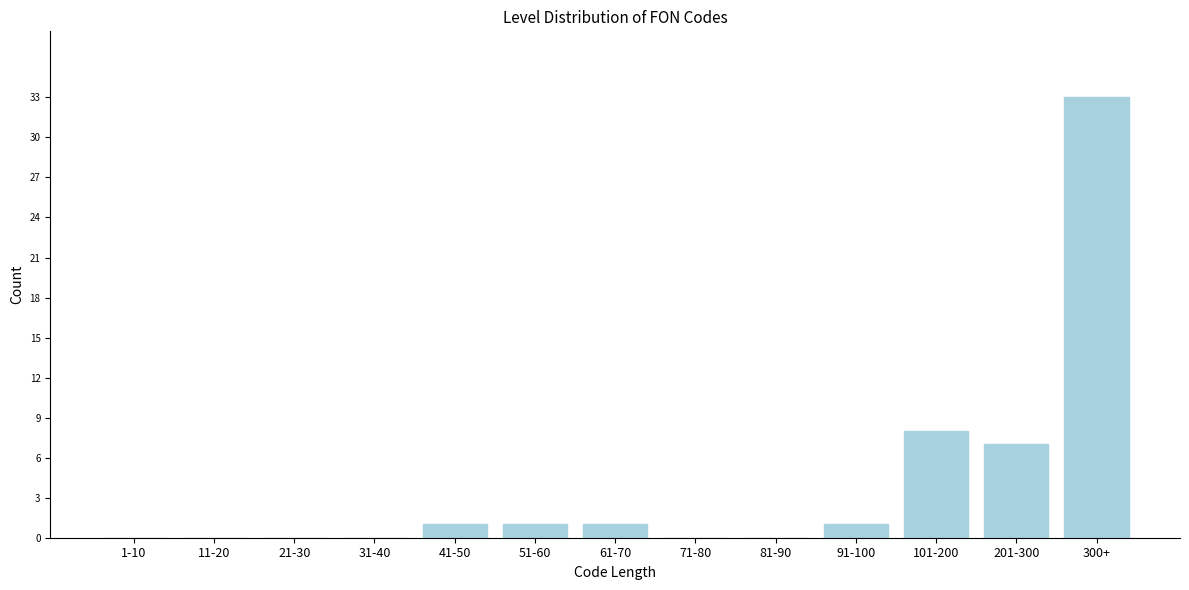

Reading right to left, what are all the values shown in this chart?

300+=33	201-300=7	101-200=8	91-100=1	81-90=0	71-80=0	61-70=1	51-60=1	41-50=1	31-40=0	21-30=0	11-20=0	1-10=0